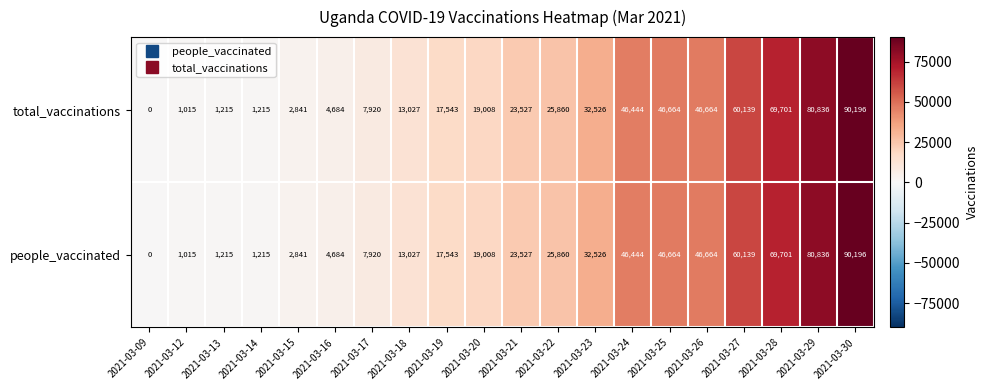

How many values in the total_vaccinations series are below 23527?

10